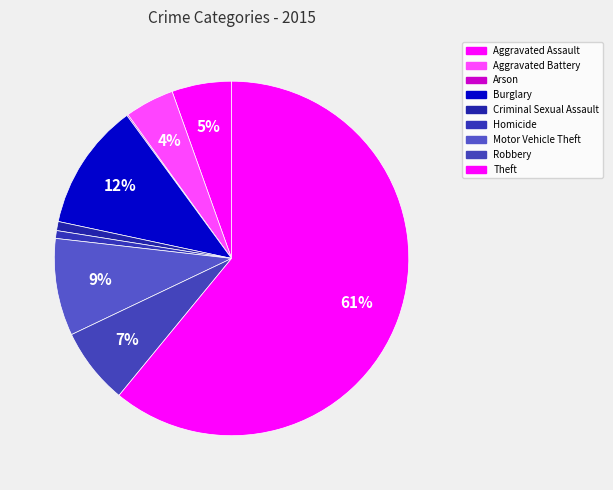

Count the number of slices in the pie.

9